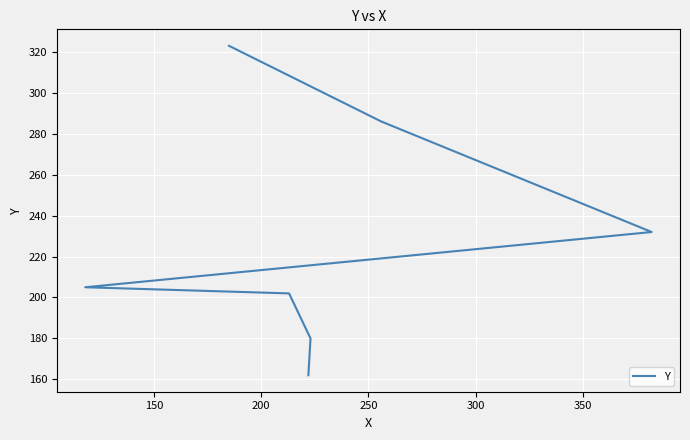

Reading left to right, what are all the values shown in this chart?

162	180	202	205	232	286	323